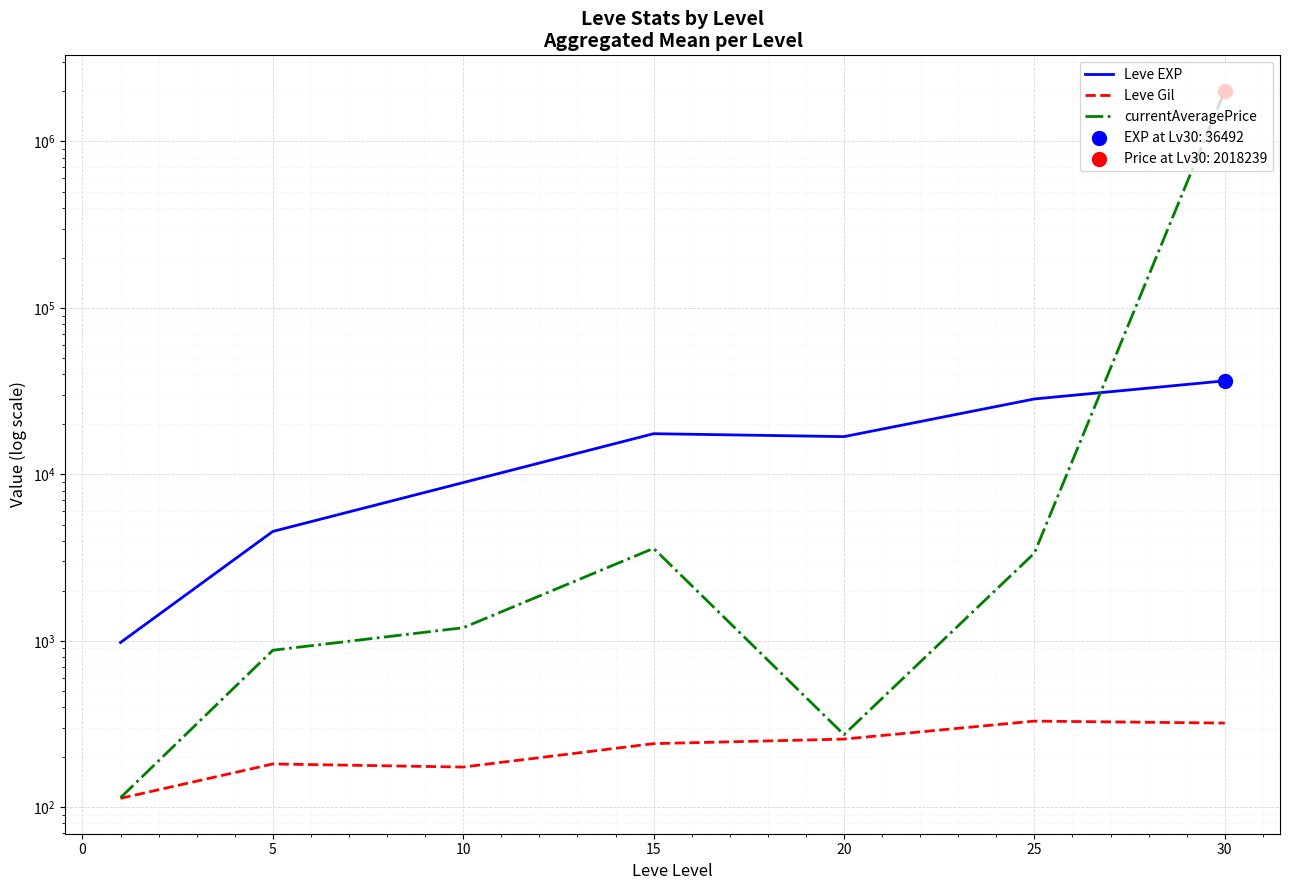

Which series has the largest Y range (max minus min)?

currentAveragePrice